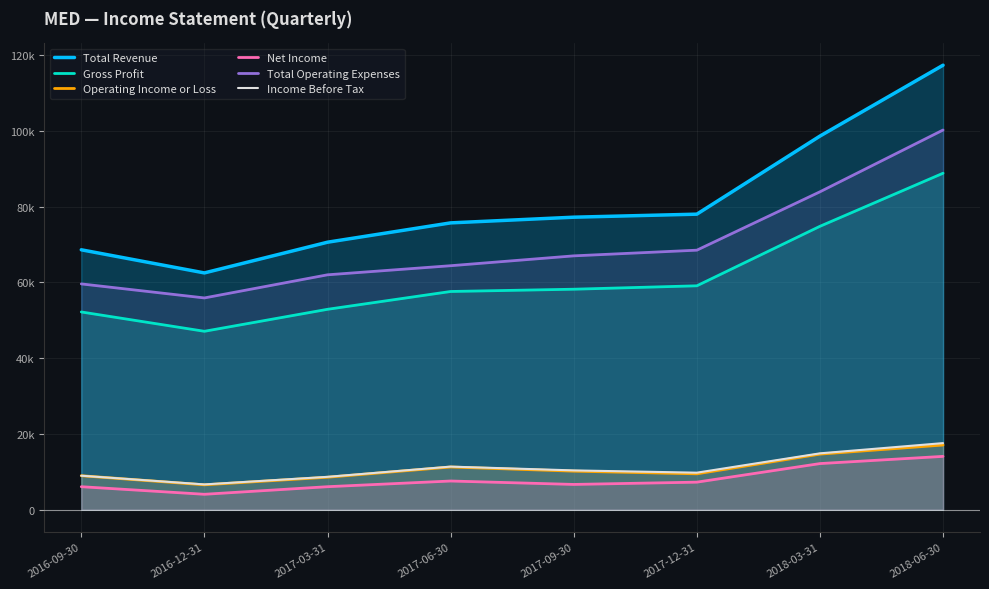

What position from the right is 2017-12-31?

3